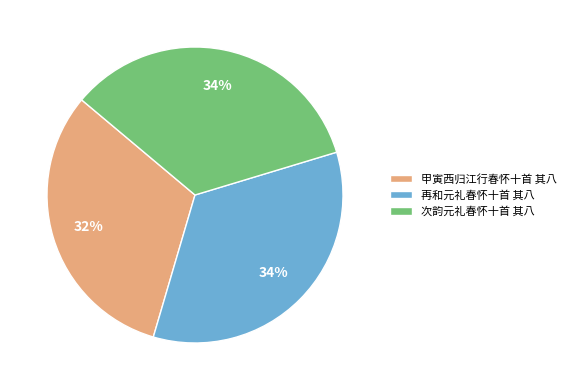

To the nearest percent, what portion does 次韵元礼春怀十首 其八 represent?

34%